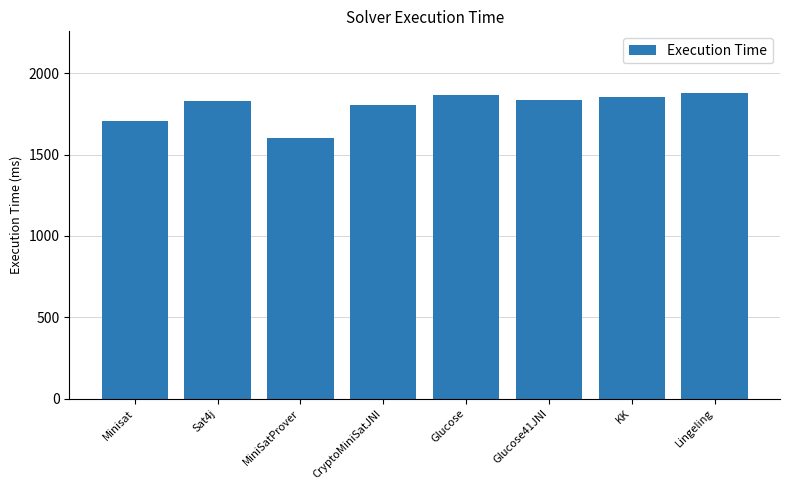

Between Minisat and KK, which is larger?

KK